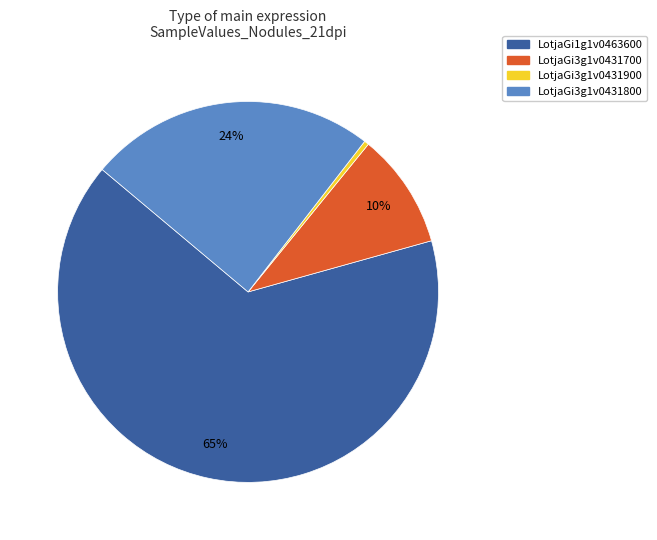

How many slices are in this pie chart?

4